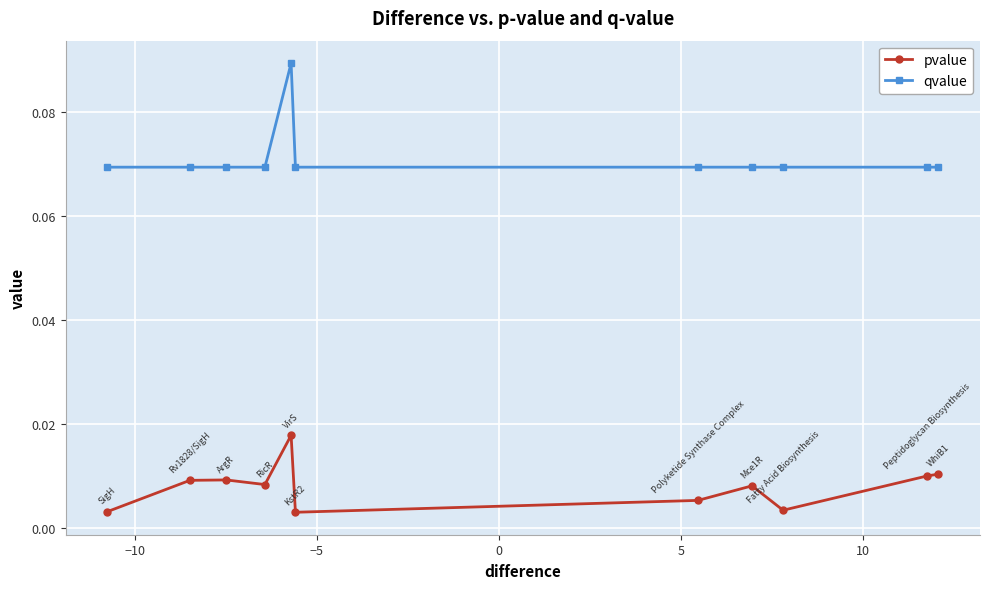

List the series in order of their peak value, highest first.

qvalue, pvalue